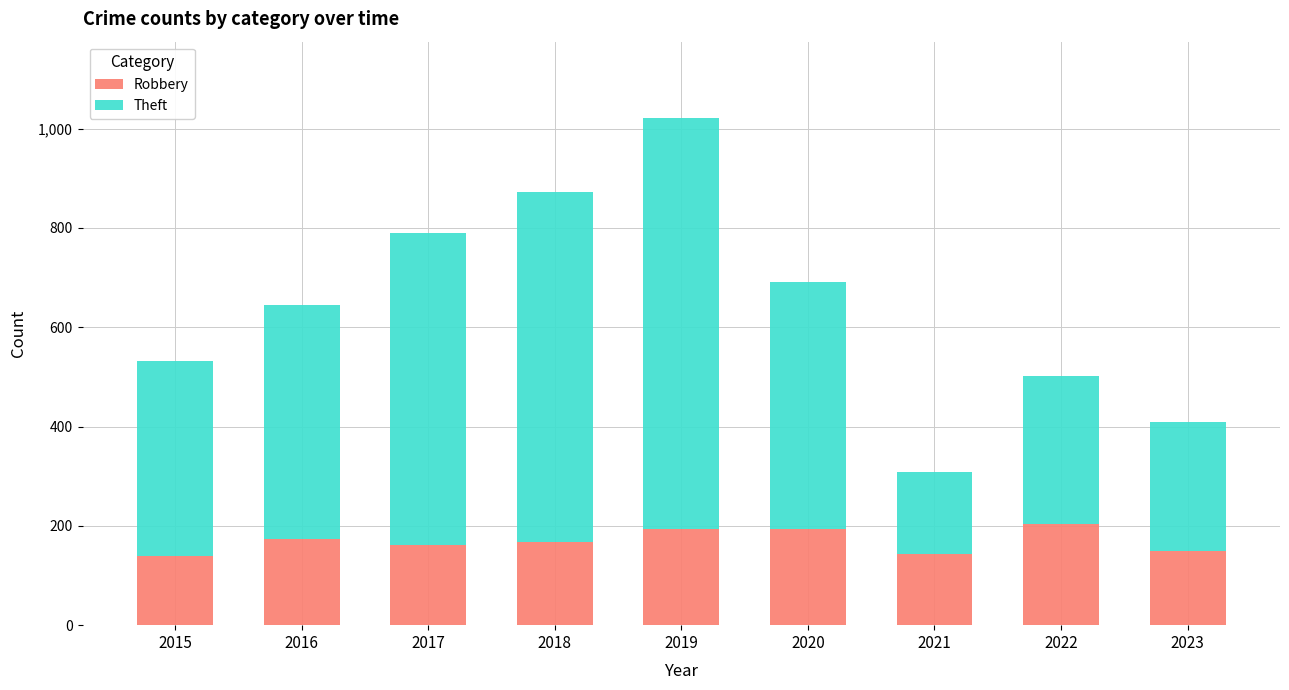

What is the average value of the Robbery series?

169